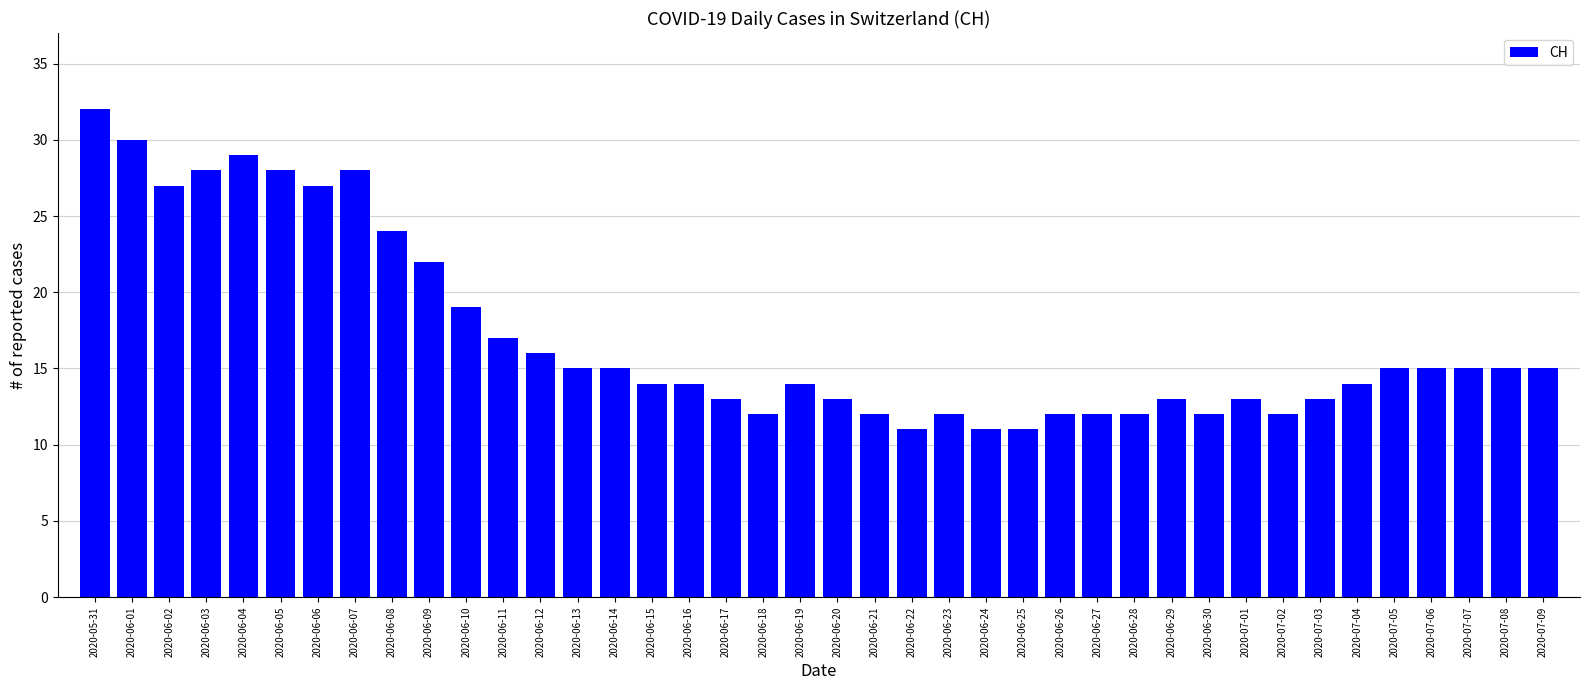

Reading left to right, list all the values displayed in this chart.

2020-05-31=32	2020-06-01=30	2020-06-02=27	2020-06-03=28	2020-06-04=29	2020-06-05=28	2020-06-06=27	2020-06-07=28	2020-06-08=24	2020-06-09=22	2020-06-10=19	2020-06-11=17	2020-06-12=16	2020-06-13=15	2020-06-14=15	2020-06-15=14	2020-06-16=14	2020-06-17=13	2020-06-18=12	2020-06-19=14	2020-06-20=13	2020-06-21=12	2020-06-22=11	2020-06-23=12	2020-06-24=11	2020-06-25=11	2020-06-26=12	2020-06-27=12	2020-06-28=12	2020-06-29=13	2020-06-30=12	2020-07-01=13	2020-07-02=12	2020-07-03=13	2020-07-04=14	2020-07-05=15	2020-07-06=15	2020-07-07=15	2020-07-08=15	2020-07-09=15